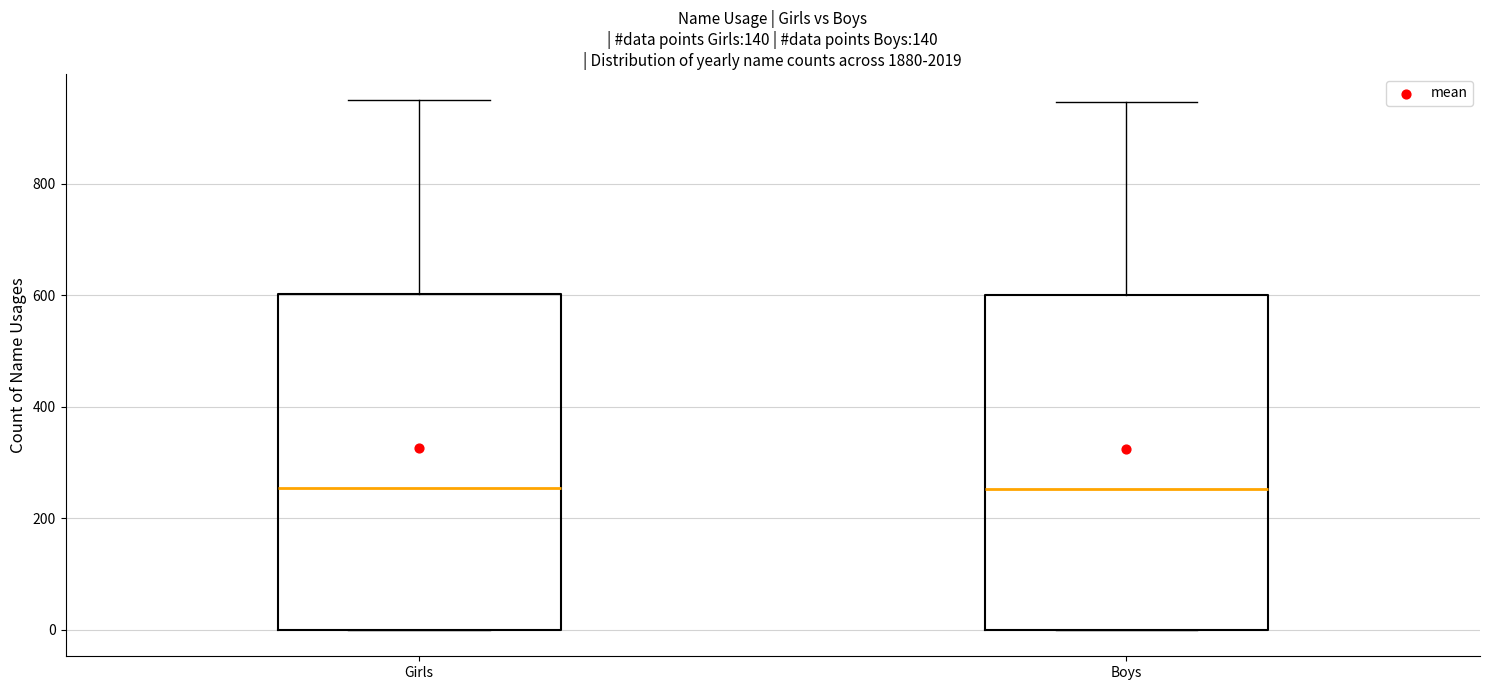

Reading left to right, read every box against the y-axis: the position of its median line, the range the box covers, and the ends of its whiskers. The values are not printed on the chart, so give them approximately, as read against the axis.

Girls: median 260, box 0 to 600, whiskers 0 to 960
Boys: median 260, box 0 to 600, whiskers 0 to 940